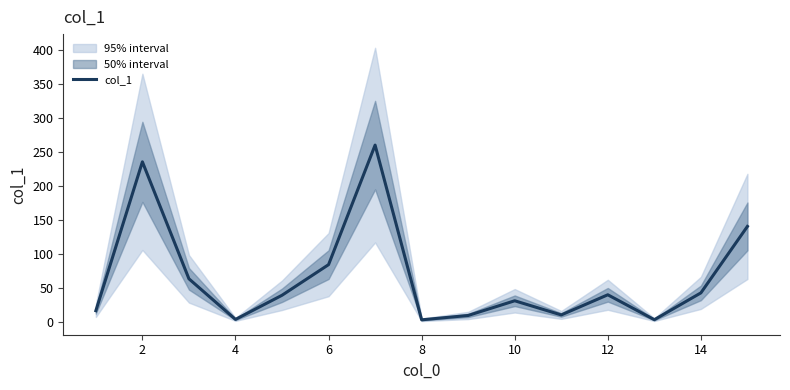

At which label does the data first exceed 39?

2